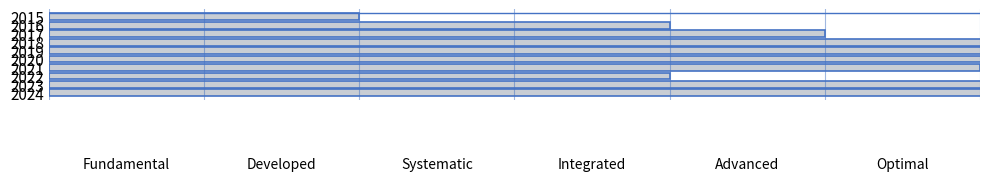

What is the approximate value at 2021, to the nearest 5?

5